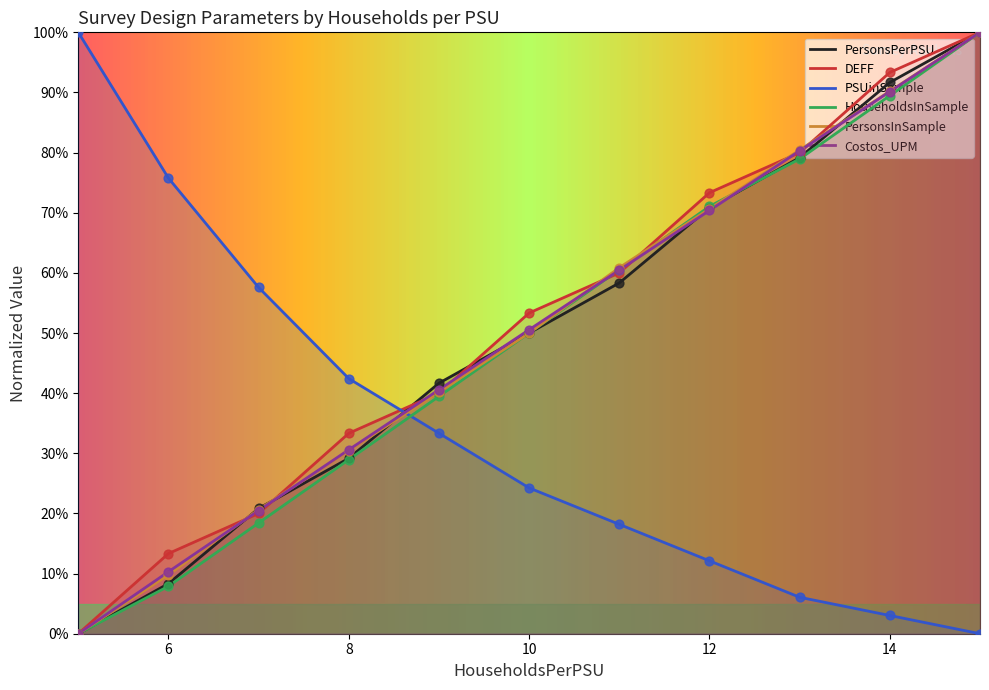

Which series reaches the maximum Y coordinate?

PersonsPerPSU